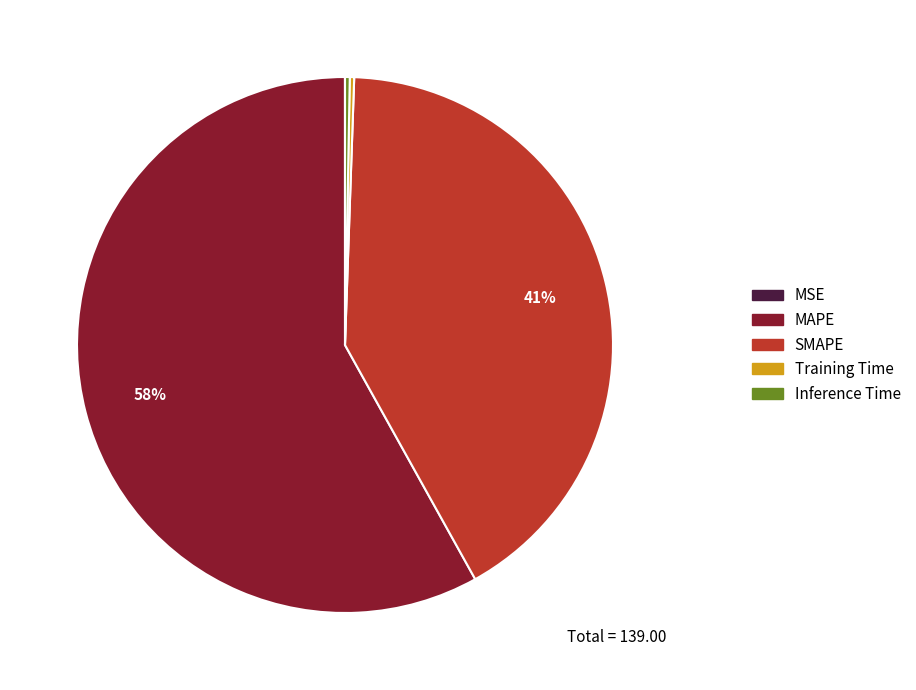

Does MAPE represent more than half of the total?

Yes